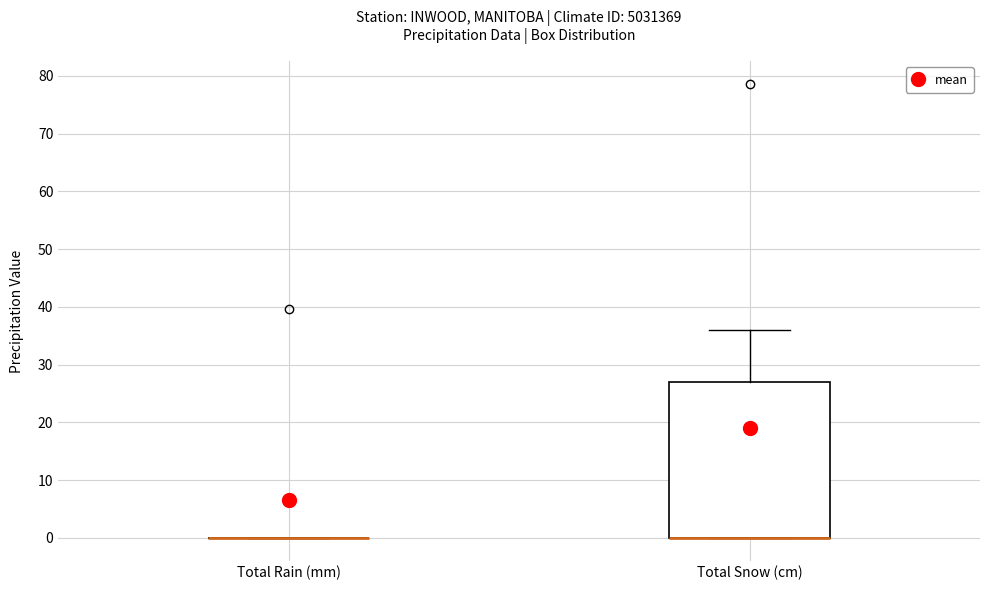

Which box is the tallest, from its lower edge to its upper edge?

Total Snow (cm)